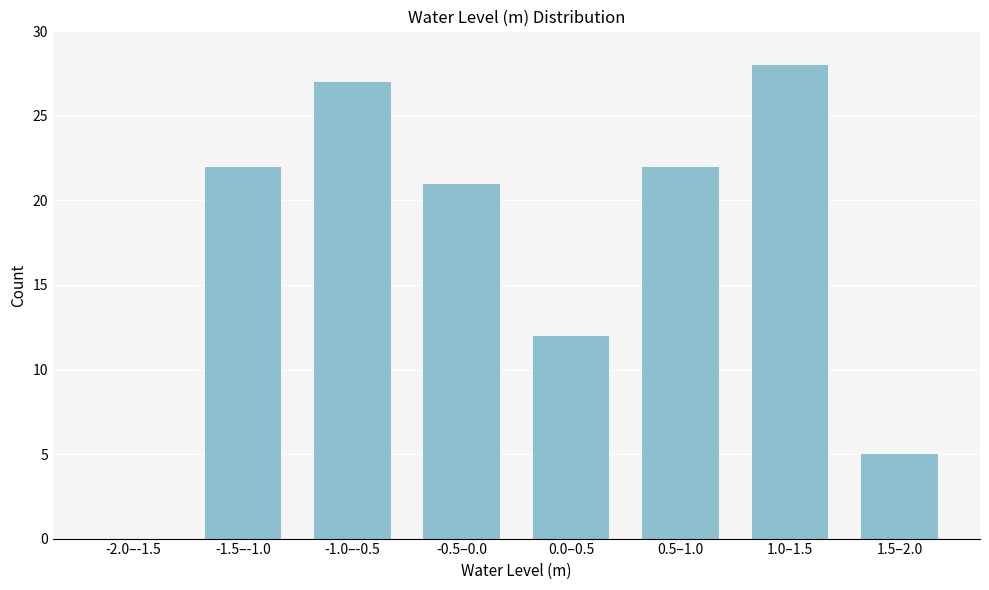

Reading left to right, transcribe all the data shown in this chart.

-2.0–-1.5=0	-1.5–-1.0=22	-1.0–-0.5=27	-0.5–0.0=21	0.0–0.5=12	0.5–1.0=22	1.0–1.5=28	1.5–2.0=5